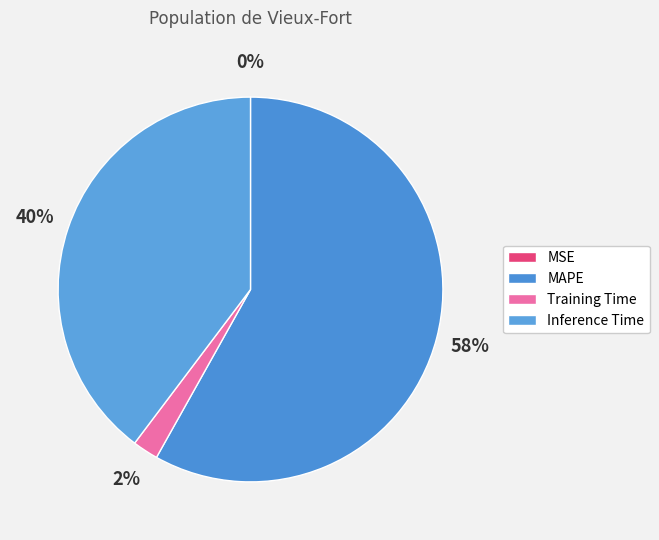

What is the smallest slice in the pie chart?

MSE